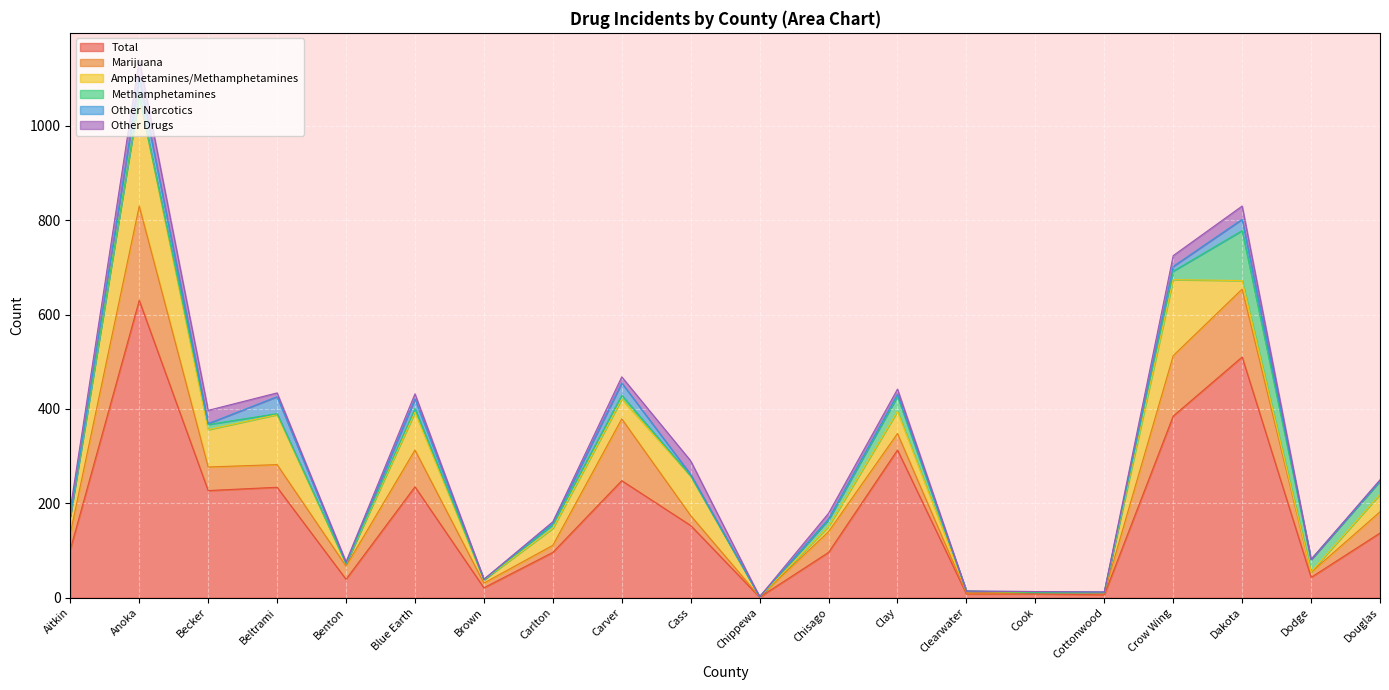

Which series has the largest total across all categories?

Total